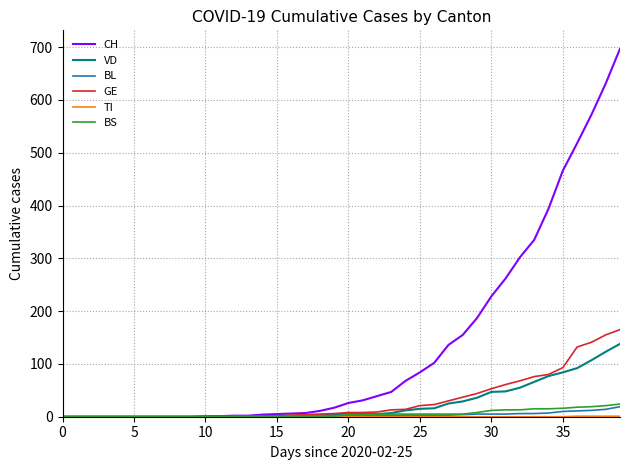

What is the maximum value for VD?

138